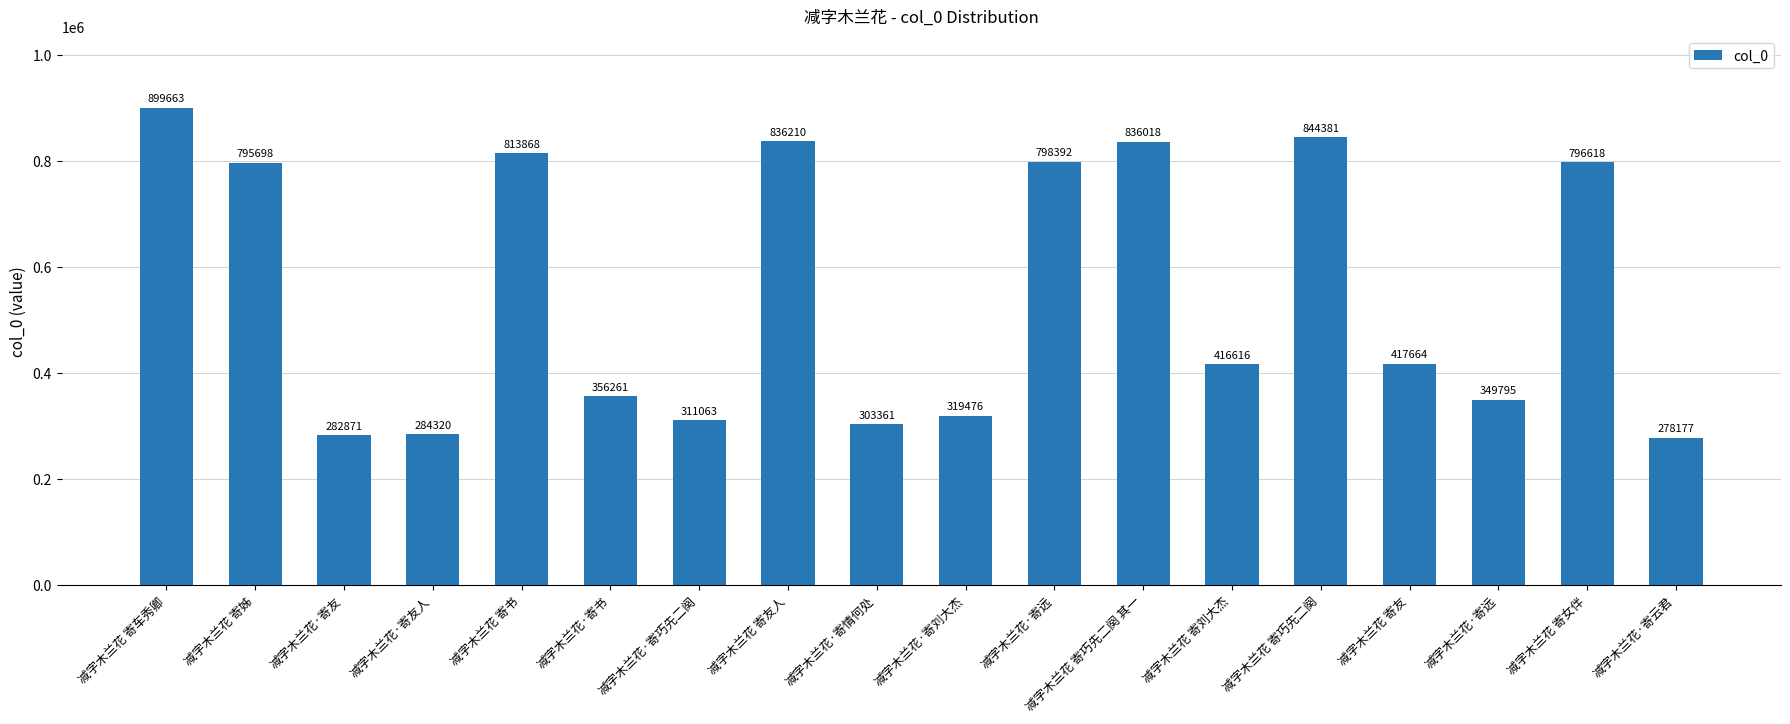

Where is the data nearest to the value 588920?

减字木兰花 寄友